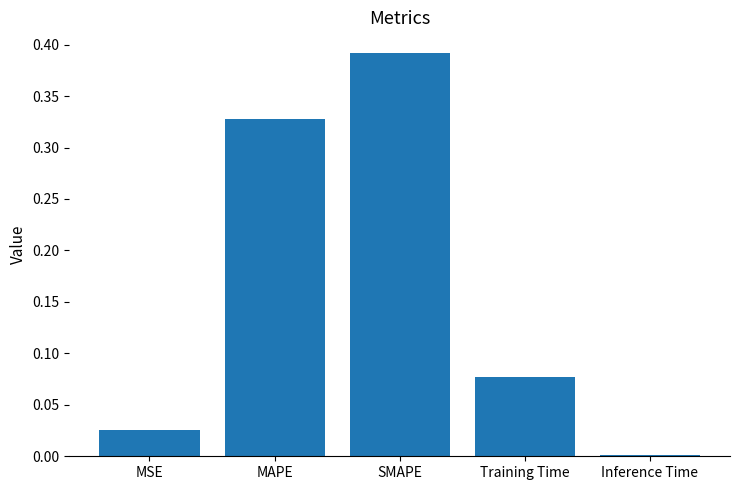

What is the change in value from MAPE to Training Time?

-0.3